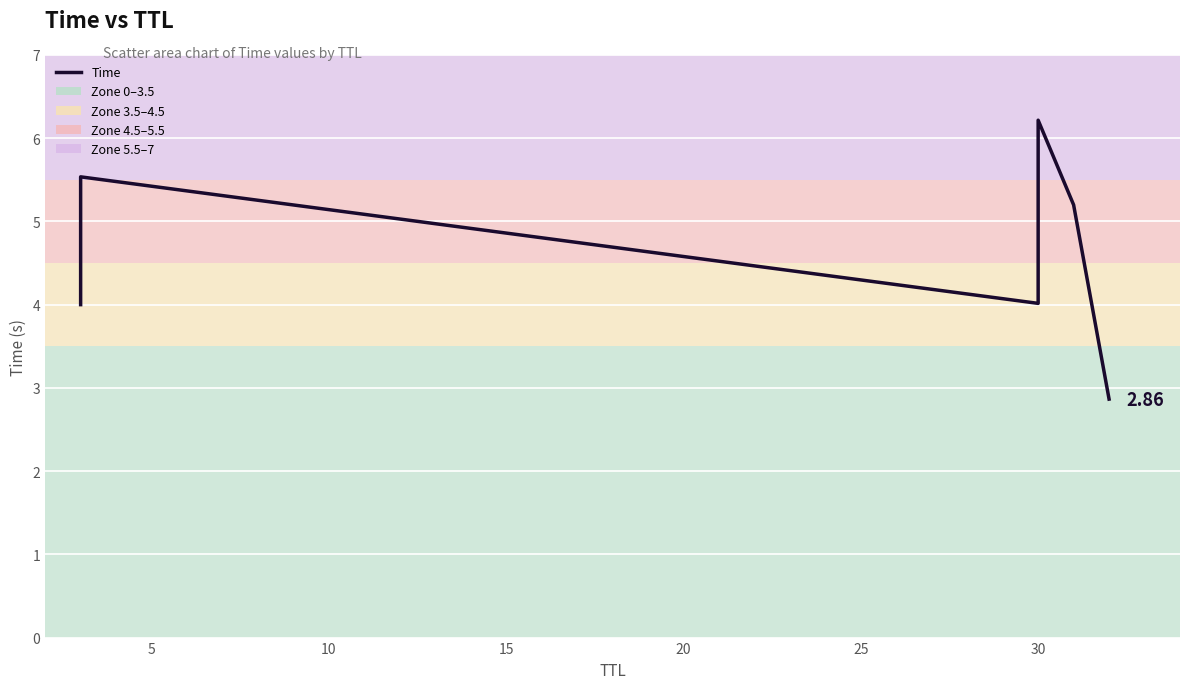

Reading left to right, what are all the values shown in this chart?

4.0	5.5	4.0	6.2	5.2	2.9